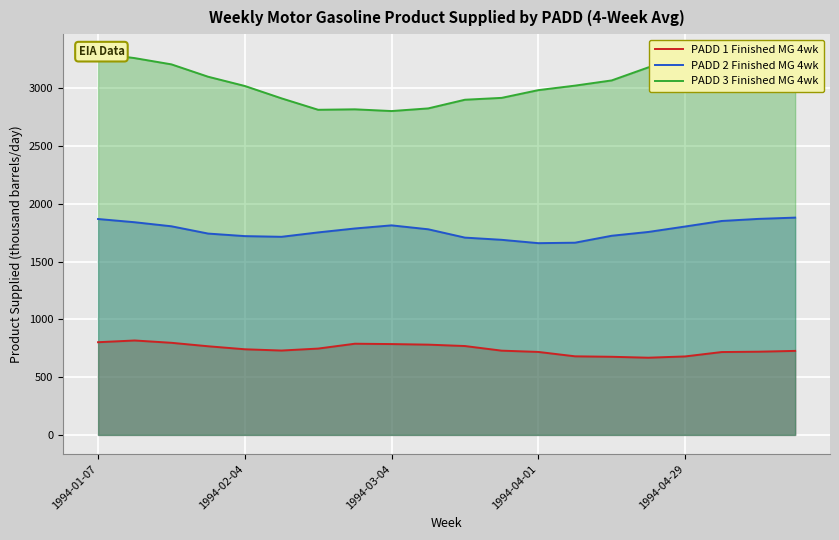

How many data points in PADD 2 Finished MG 4wk are less than 1779?

10